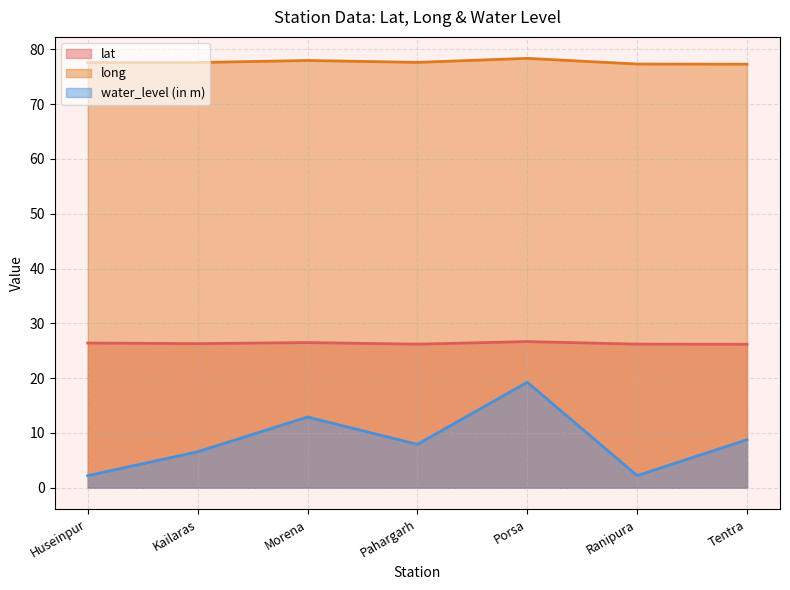

Does the chart have visible grid lines?

Yes